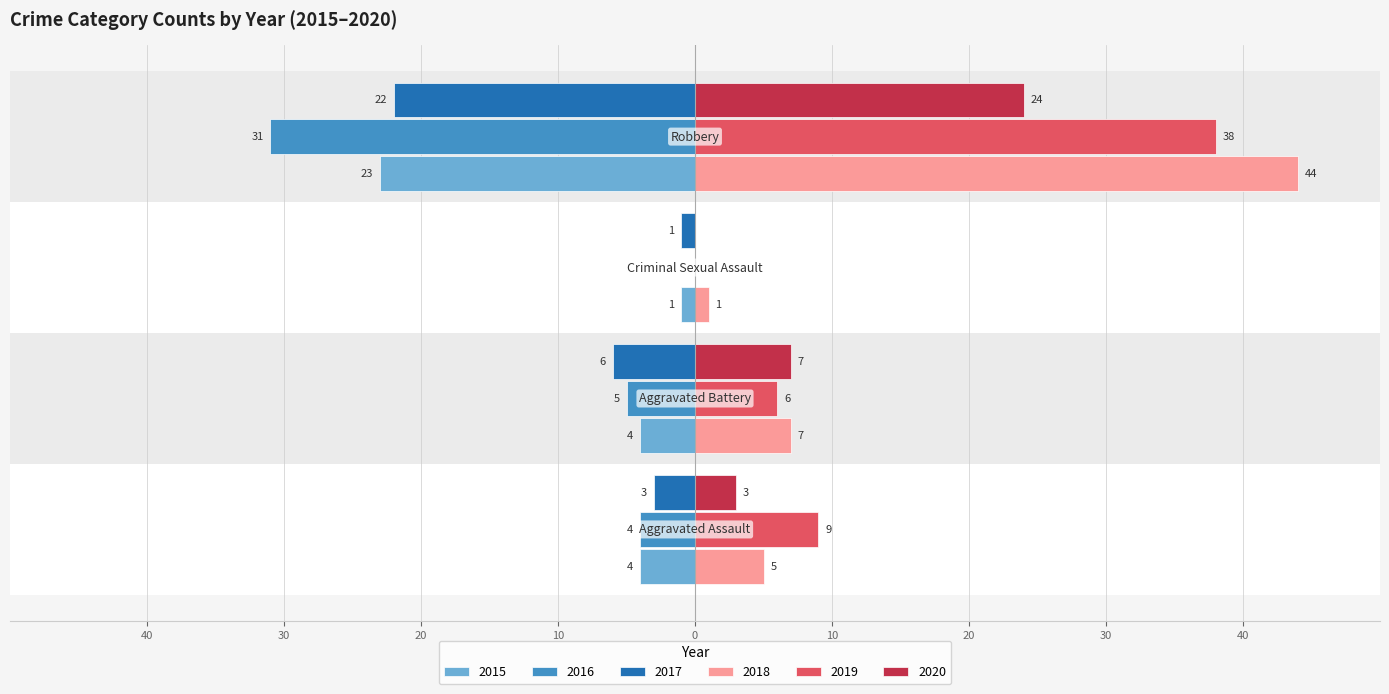

Reading left to right, transcribe all the data shown in this chart.

2015: Aggravated Assault=-4	Aggravated Battery=-4	Criminal Sexual Assault=-1	Robbery=-23
2016: Aggravated Assault=-4	Aggravated Battery=-5	Criminal Sexual Assault=0	Robbery=-31
2017: Aggravated Assault=-3	Aggravated Battery=-6	Criminal Sexual Assault=-1	Robbery=-22
2018: Aggravated Assault=5	Aggravated Battery=7	Criminal Sexual Assault=1	Robbery=44
2019: Aggravated Assault=9	Aggravated Battery=6	Criminal Sexual Assault=0	Robbery=38
2020: Aggravated Assault=3	Aggravated Battery=7	Criminal Sexual Assault=0	Robbery=24